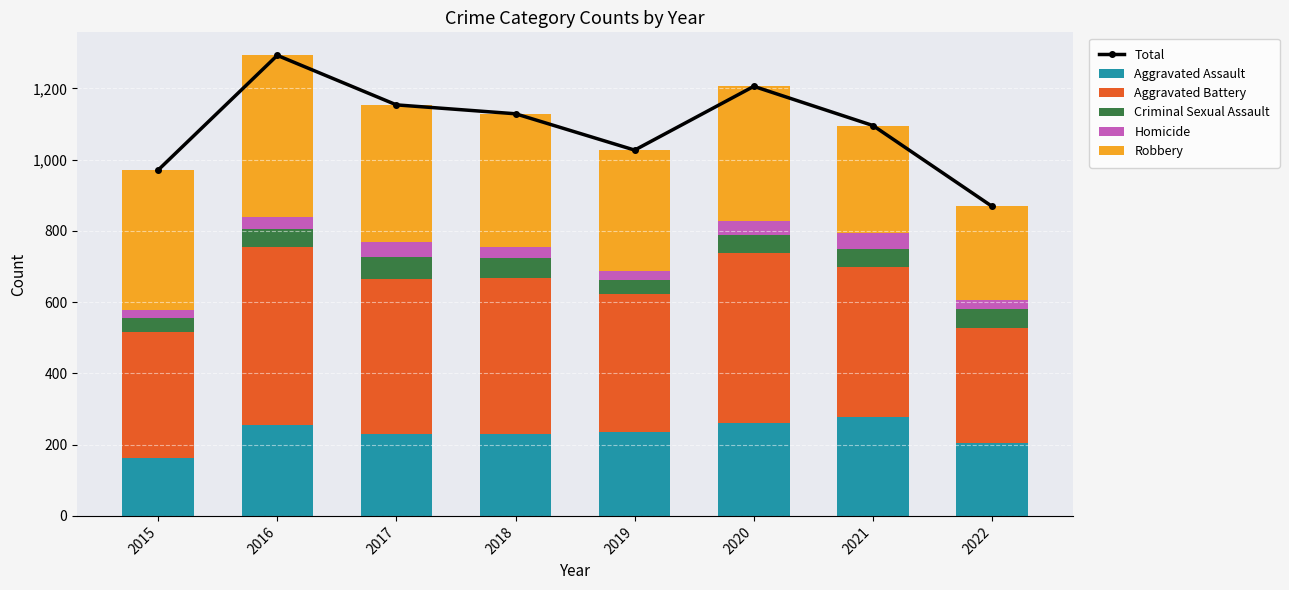

What is the maximum value shown in the chart?

1293